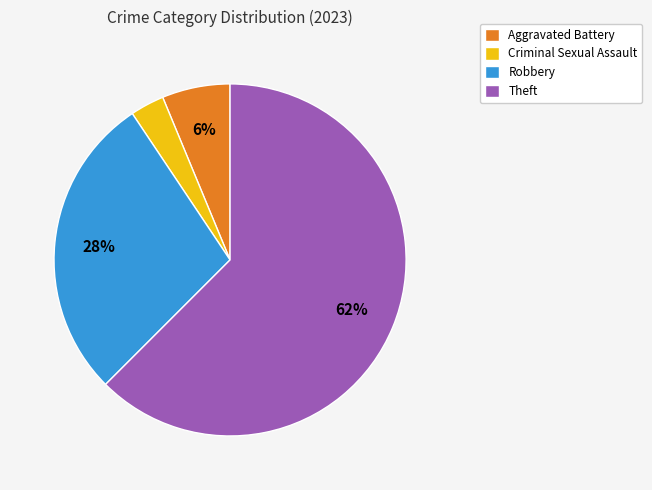

Rank the categories by value from highest to lowest.

Theft, Robbery, Aggravated Battery, Criminal Sexual Assault